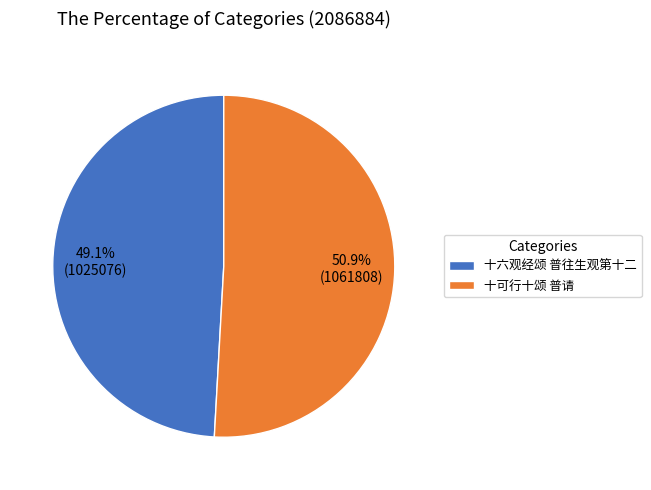

How many segments does this pie chart have?

2